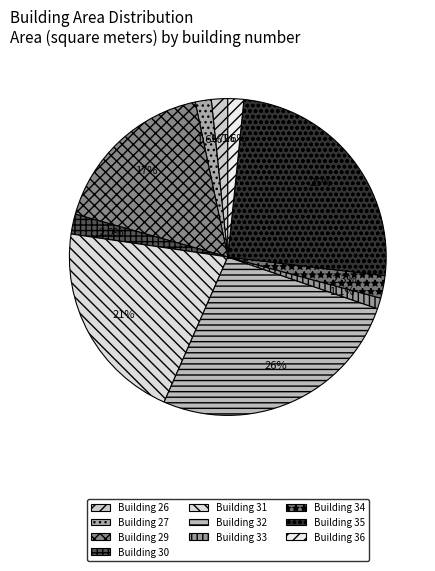

Which slice is the largest?

Building 32